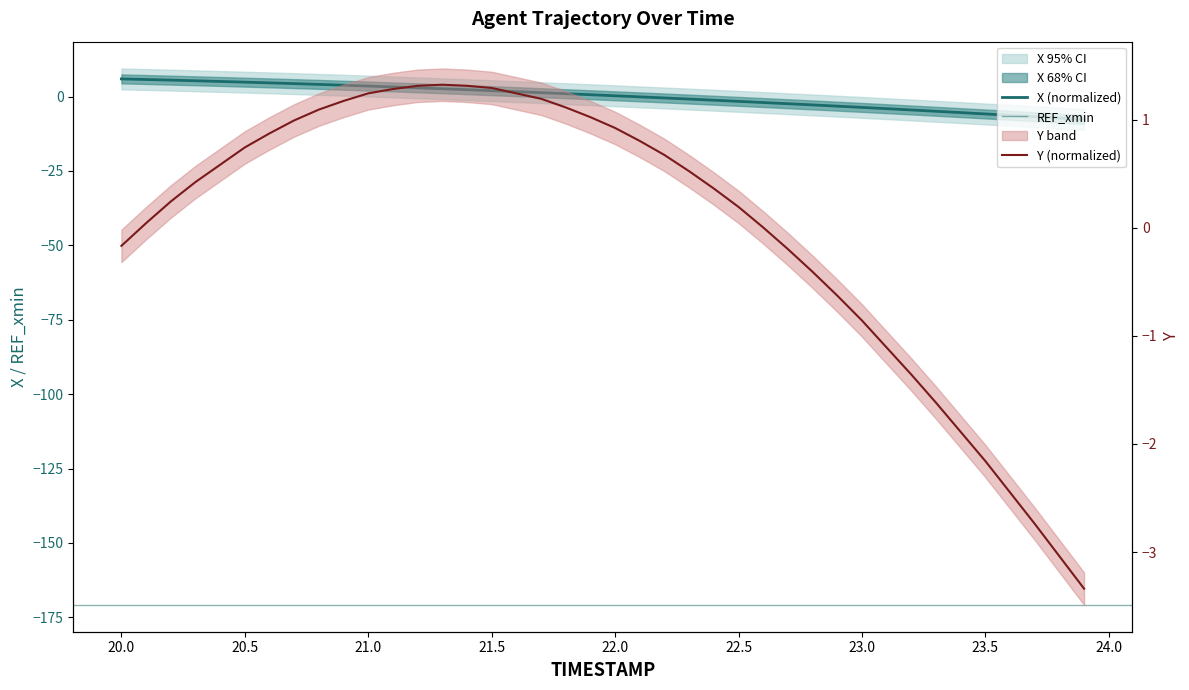

What is the sum of the X values at 20.5 and 21.2?

7.8